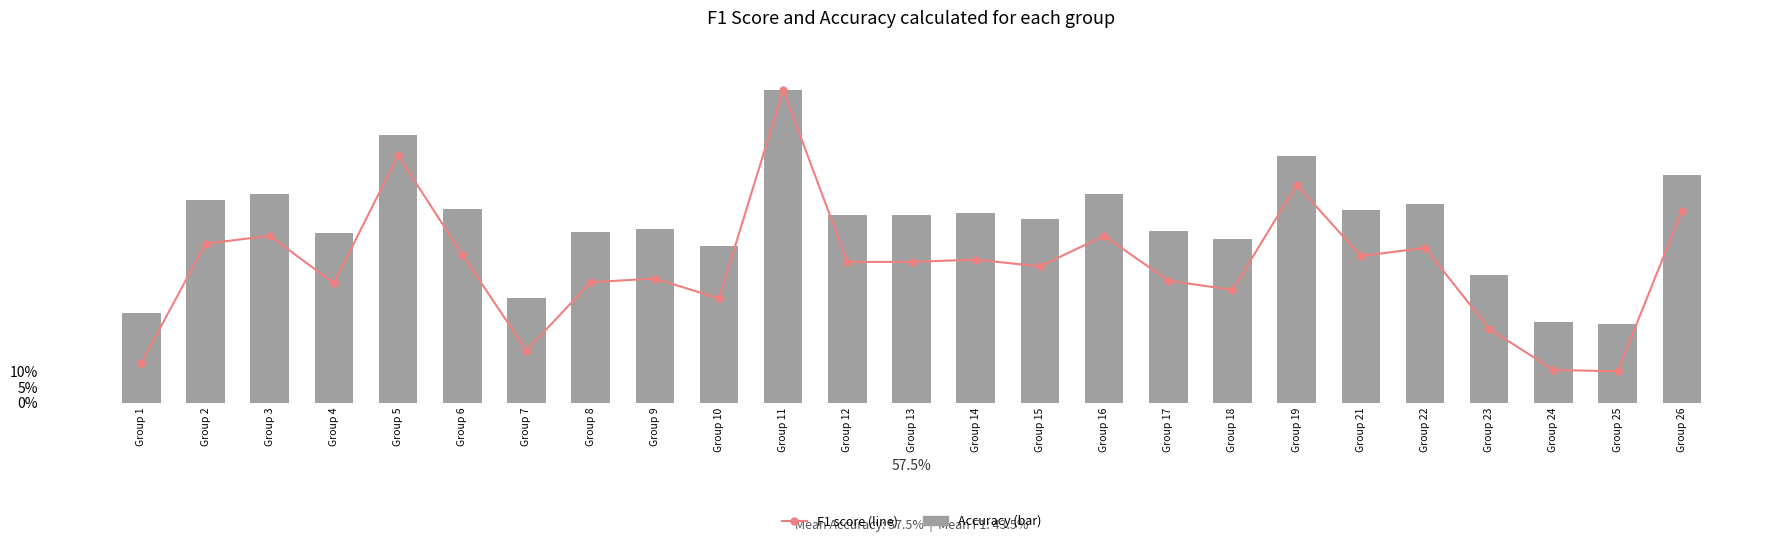

Rank the series at Group 13 from lowest to highest value.

f1, accuracy